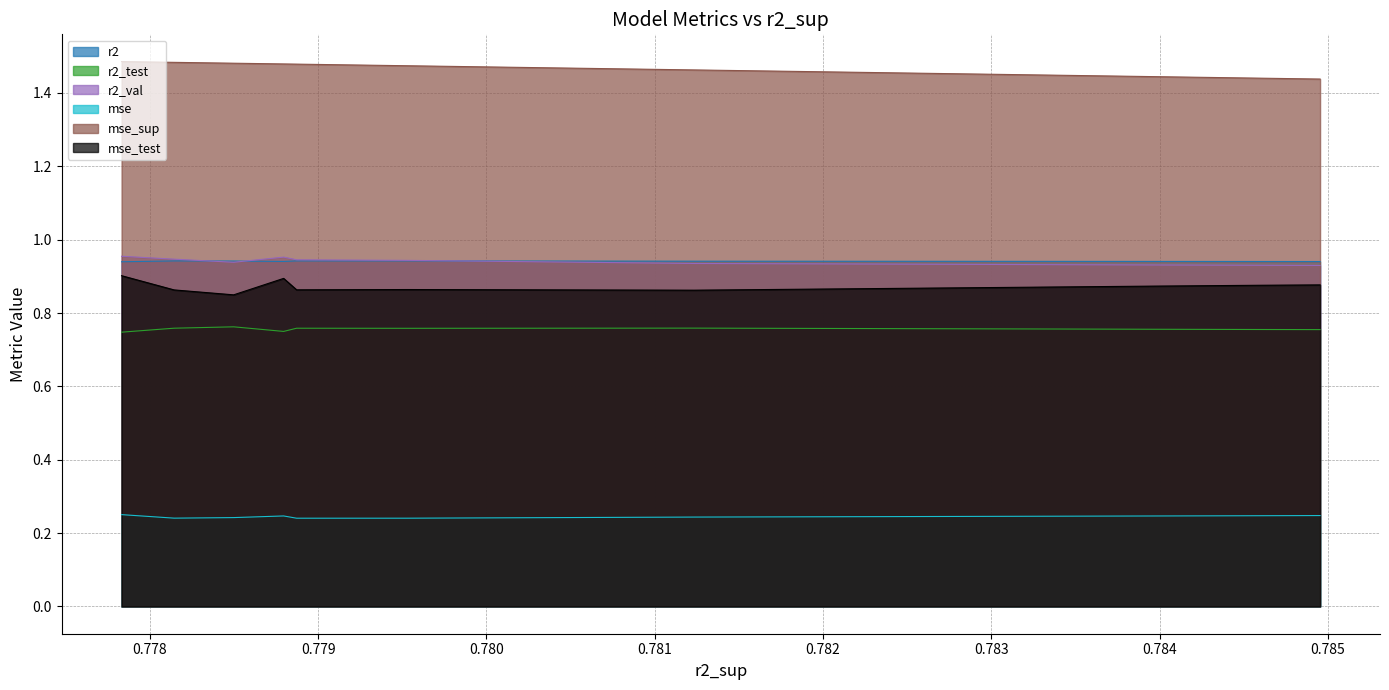

True or false: r2 and mse intersect in this chart.

False